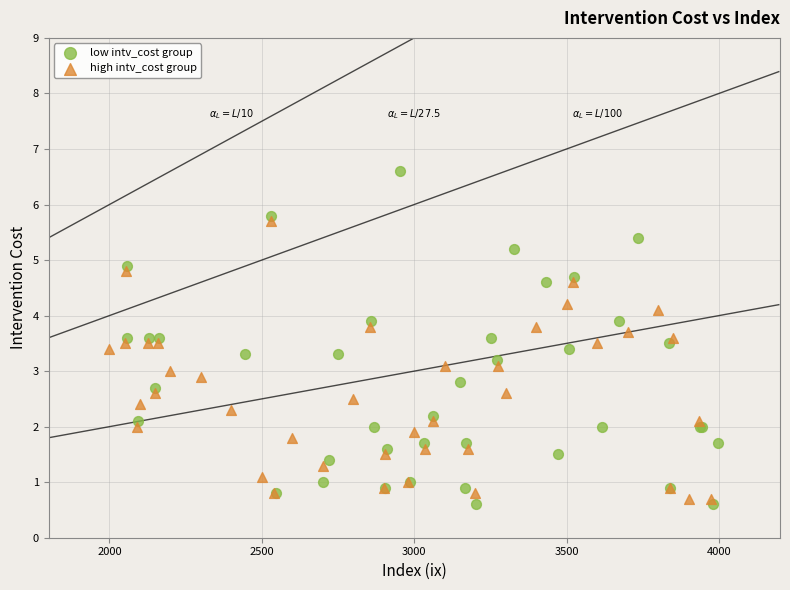

Which series contains the highest Y value?

low intv_cost group